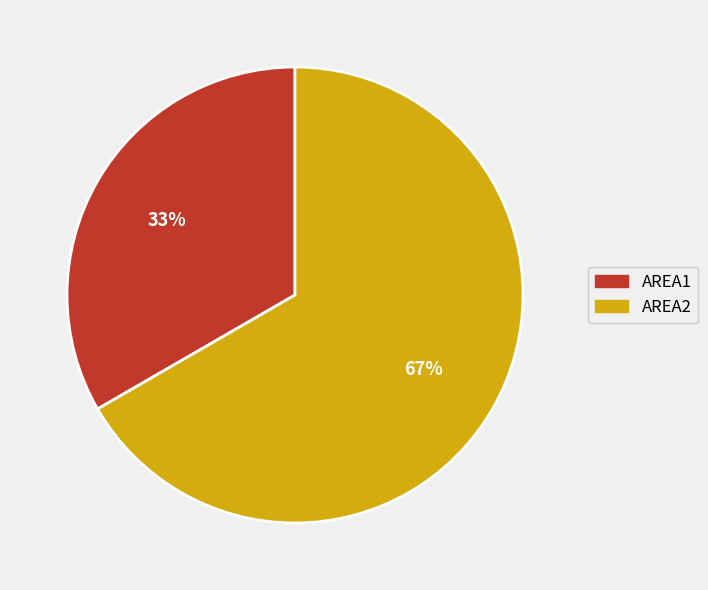

Is it true that AREA1 is 26% of the pie?

False